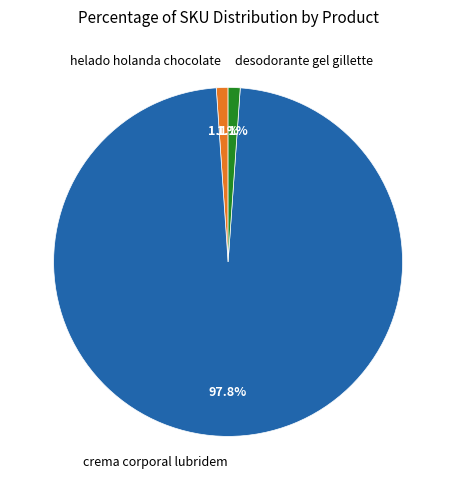

Which slice is the largest?

crema corporal lubridem